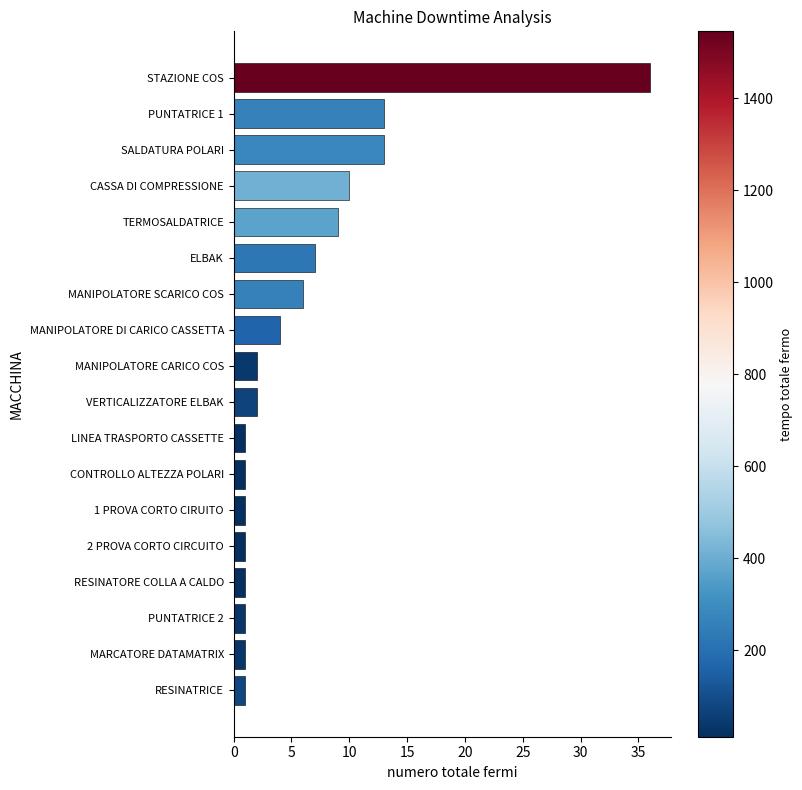

Reading bottom to top, what are all the values shown in this chart?

RESINATRICE=1	MARCATORE DATAMATRIX=1	PUNTATRICE 2=1	RESINATORE COLLA A CALDO=1	2 PROVA CORTO CIRCUITO=1	1 PROVA CORTO CIRUITO=1	CONTROLLO ALTEZZA POLARI=1	LINEA TRASPORTO CASSETTE=1	VERTICALIZZATORE ELBAK=2	MANIPOLATORE CARICO COS=2	MANIPOLATORE DI CARICO CASSETTA=4	MANIPOLATORE SCARICO COS=6	ELBAK=7	TERMOSALDATRICE=9	CASSA DI COMPRESSIONE=10	SALDATURA POLARI=13	PUNTATRICE 1=13	STAZIONE COS=36